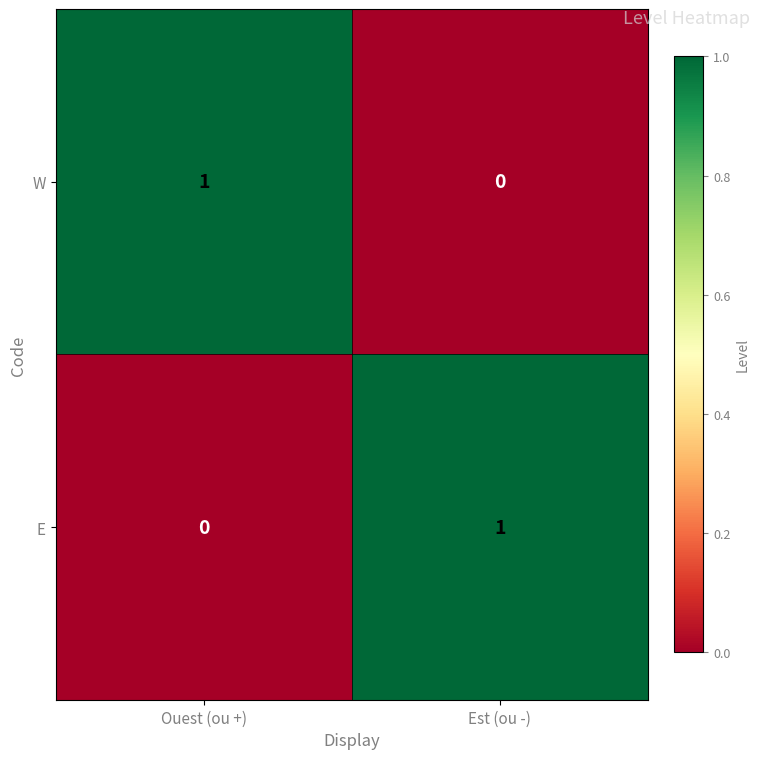

Rank the series at Ouest (ou +) from highest to lowest value.

W, E